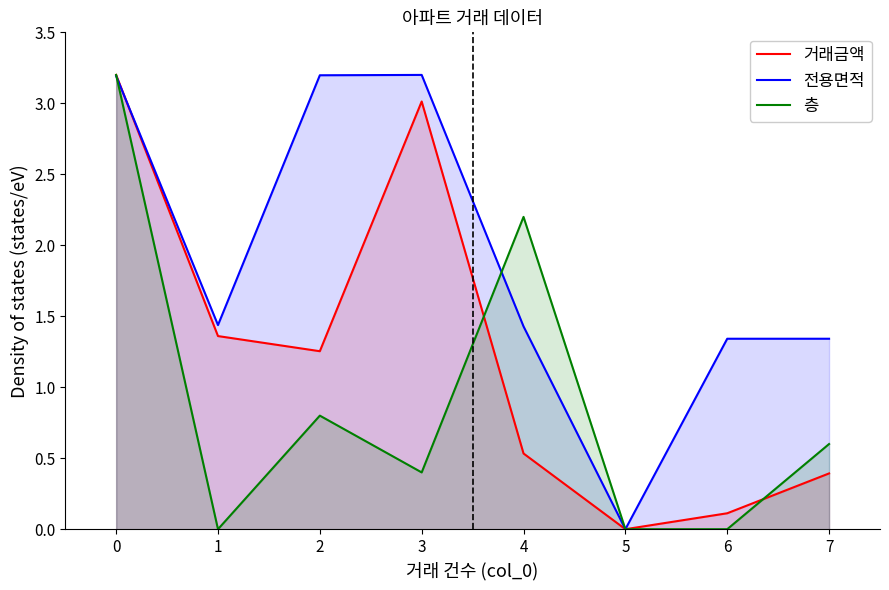

In 거래금액, how many points are higher than both neighbors (excluding endpoints)?

1